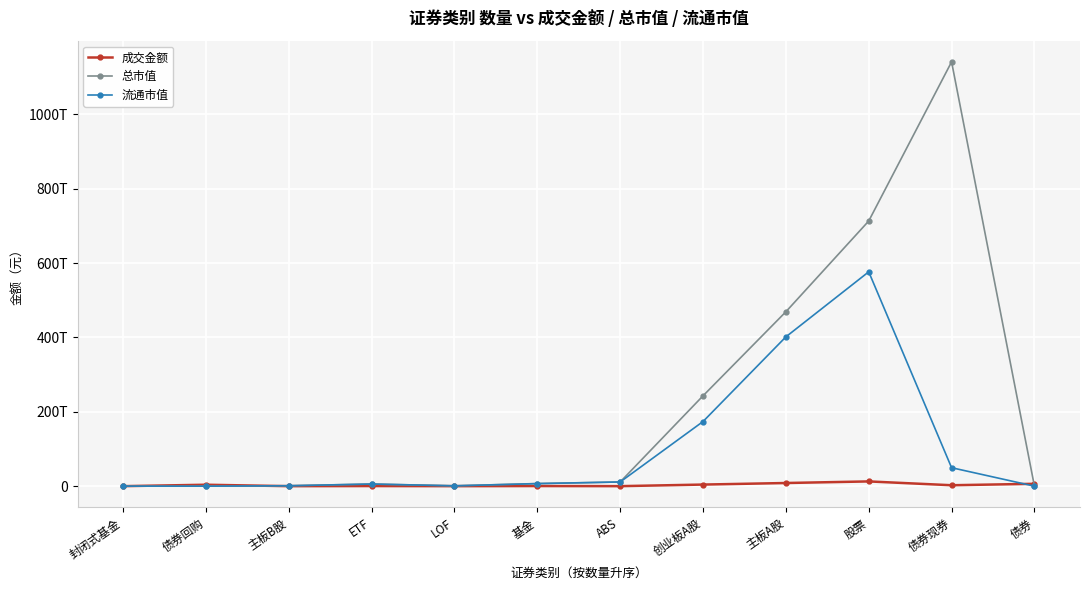

At which category does 成交金额 reach its first local peak?

债券回购